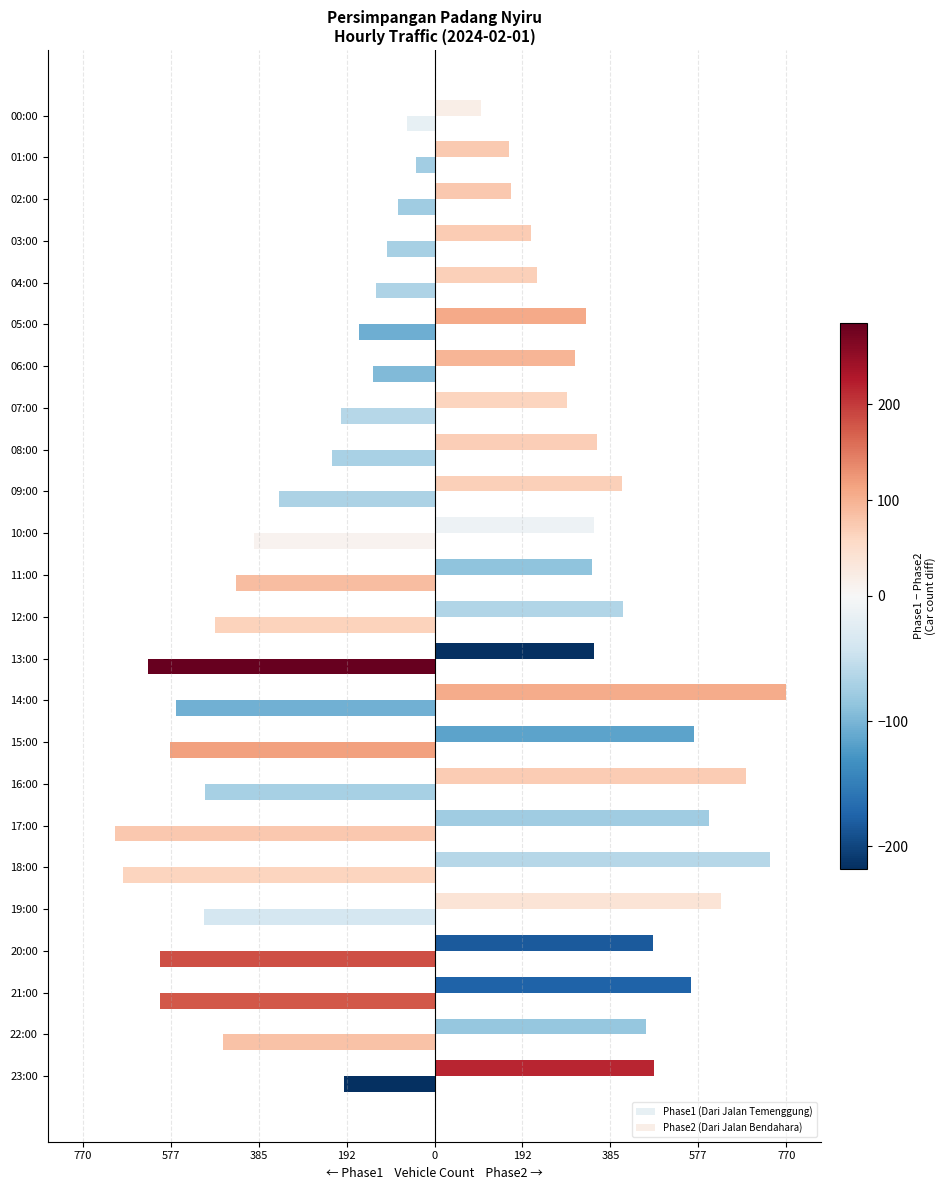

What is the greatest value displayed?

770